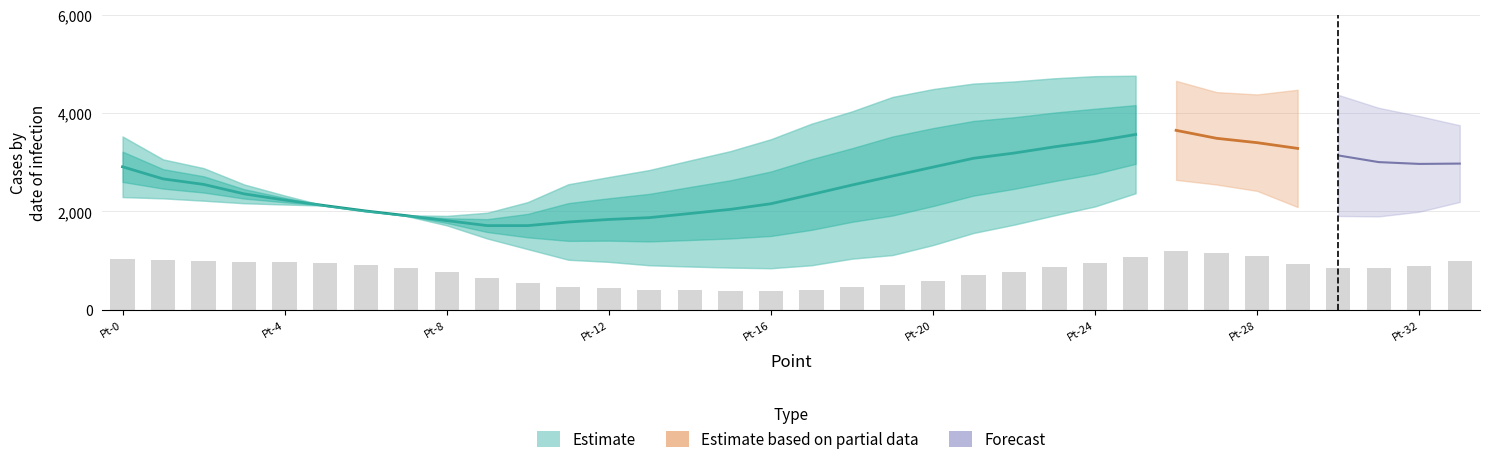

What is the approximate value at Pt-6?

909.0